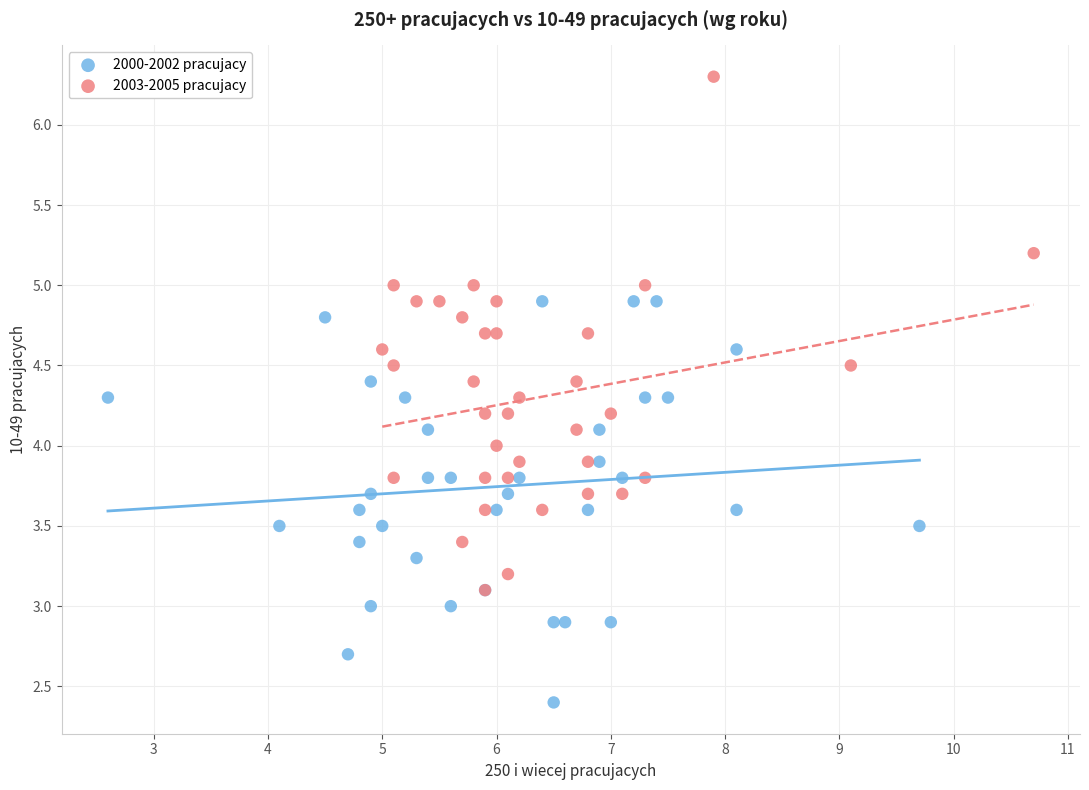

What are all the series names shown in the legend?

2000-2002 pracujacy, 2003-2005 pracujacy